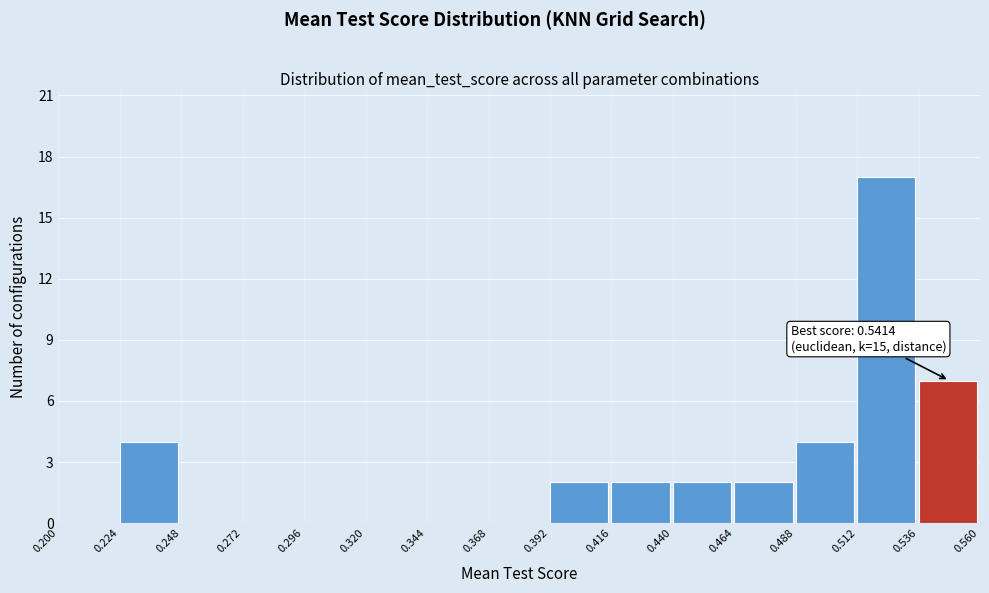

Which range on the x-axis has the tallest bar?

0.512 to 0.536